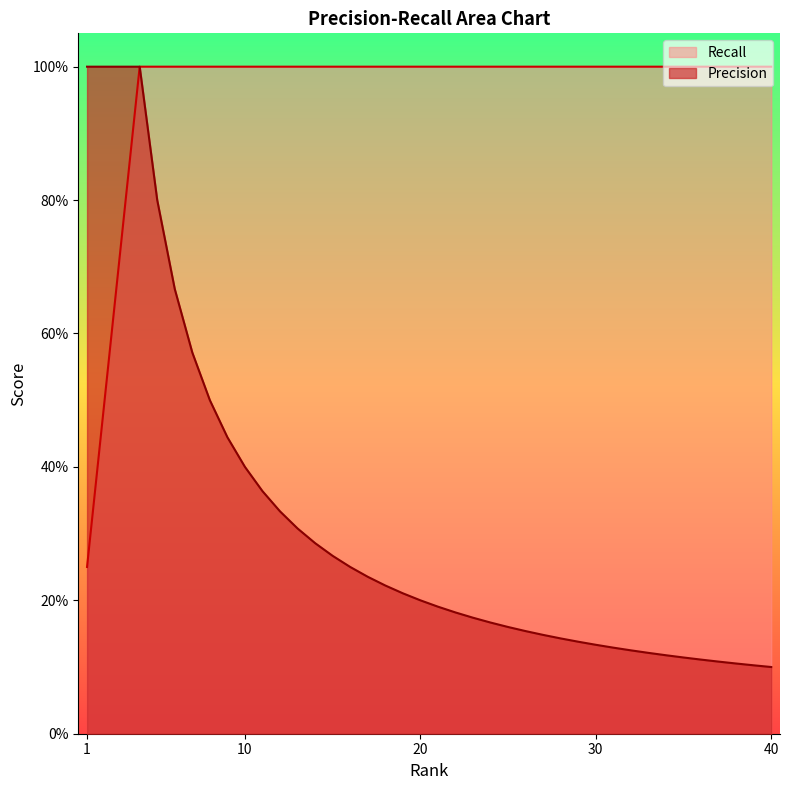

How many data points does each series have?

40